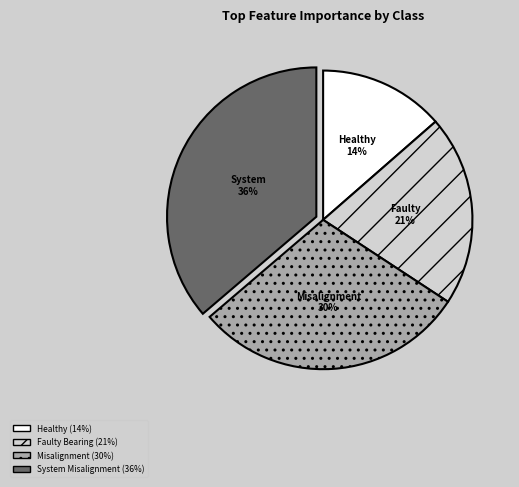

How many segments does this pie chart have?

4